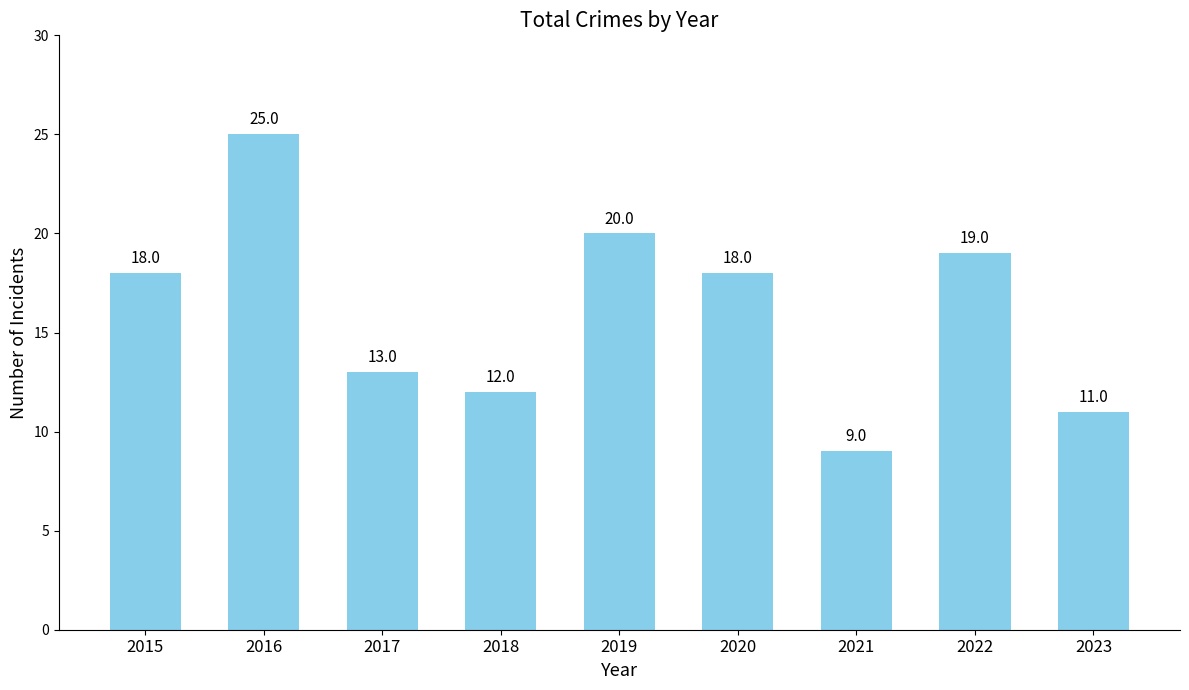

The value at 2022 is 8. True or false?

False